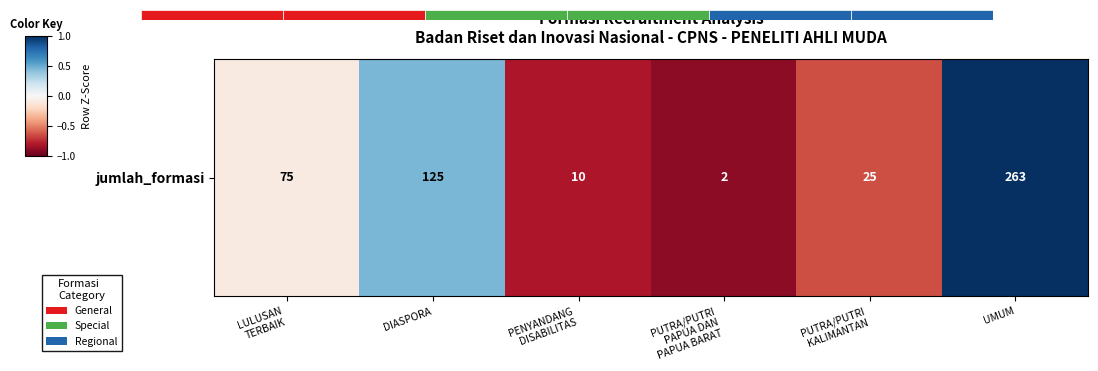

The chart shows a value of -0.1 at LULUSAN
TERBAIK. True or false?

False